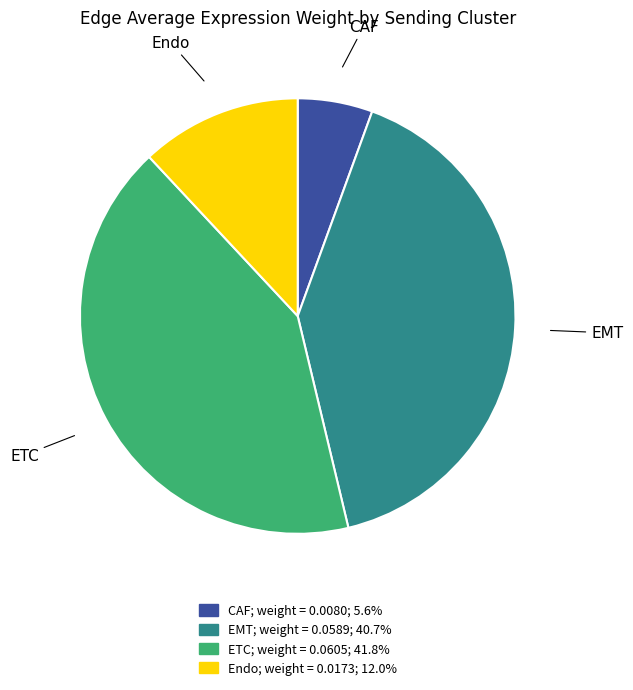

Does CAF account for over 50% of the chart?

No